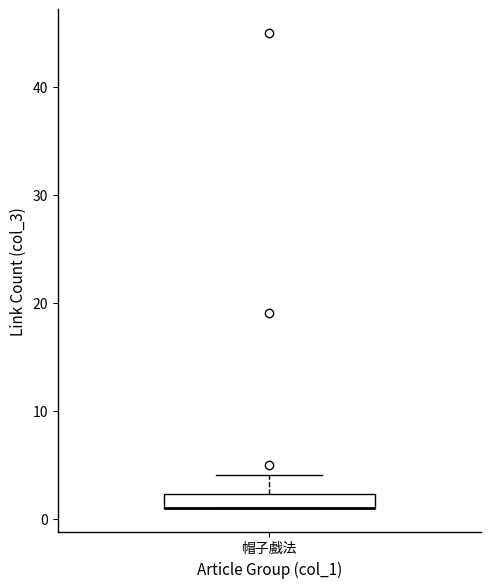

Where does the upper whisker of the box for 帽子戲法 end on the y-axis? The values are not printed on the chart, so give them approximately, as read against the axis.

4